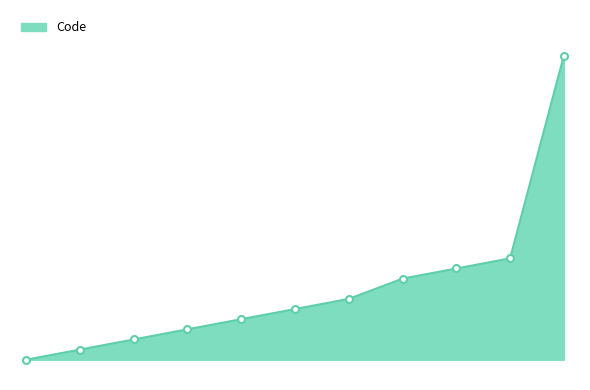

Does the chart have visible grid lines?

No